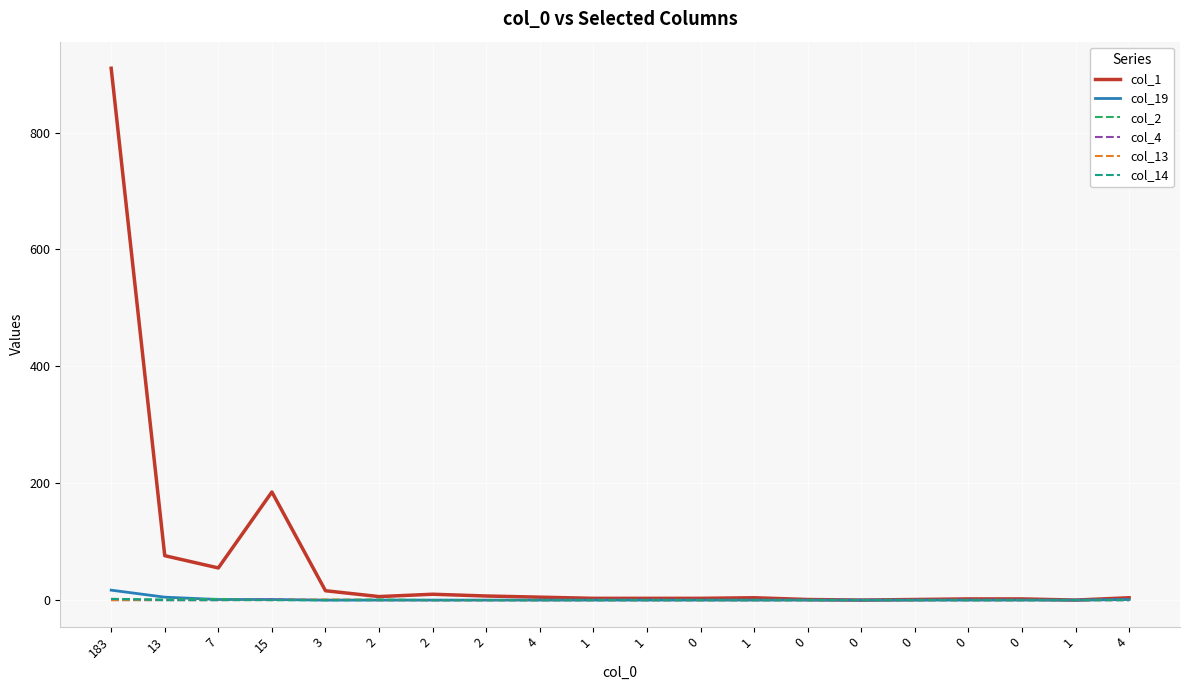

At which label does col_1 first exceed 4?

183